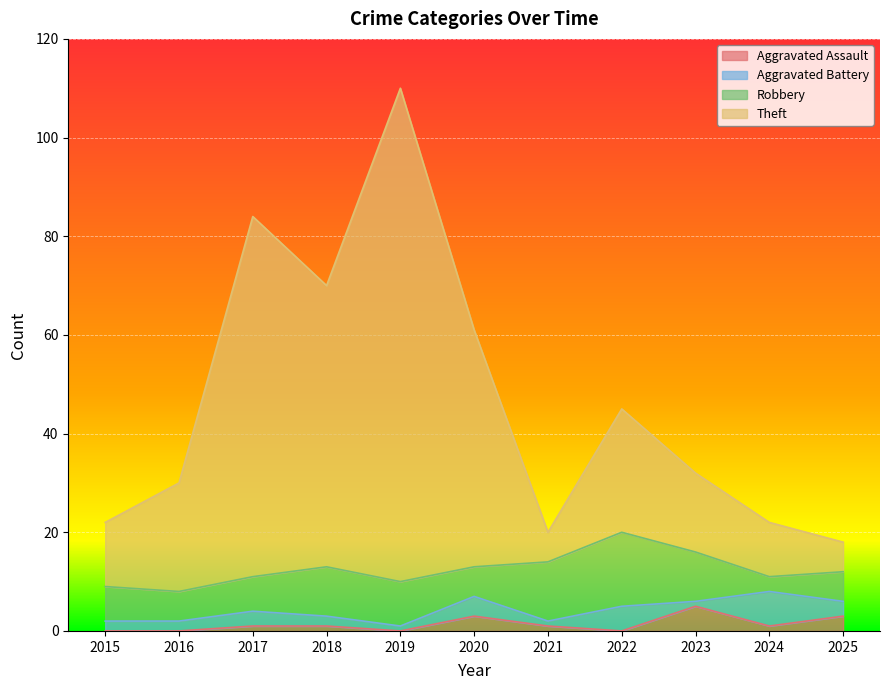

Is the value of Theft at 2017 greater than the value of Aggravated Assault at 2023?

Yes